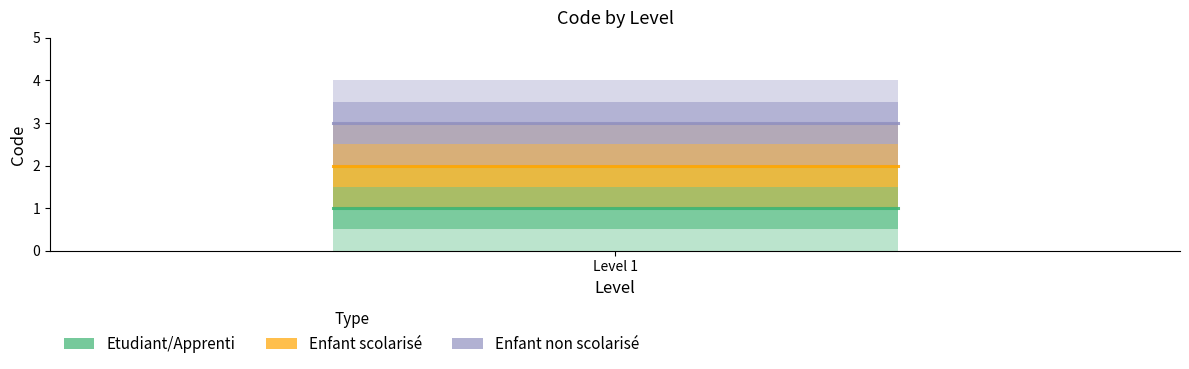

Count the number of categories in the chart.

3